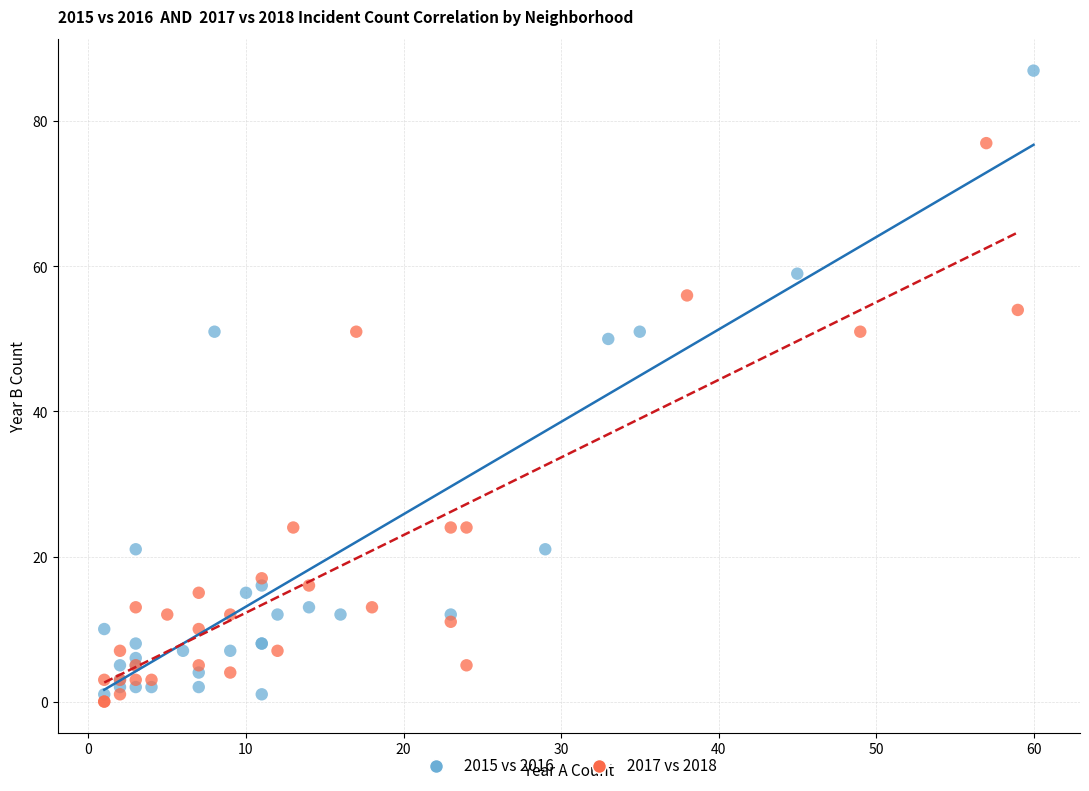

Which series has the largest Y range (max minus min)?

2015 vs 2016